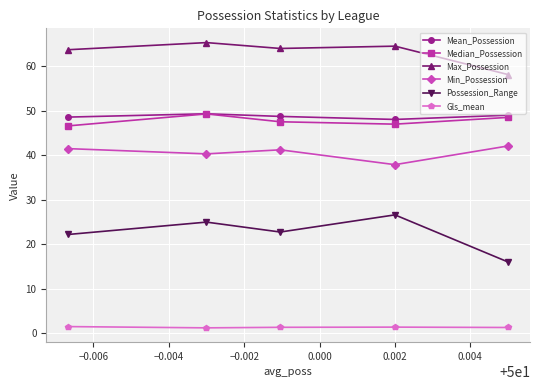

How many series are shown in this chart?

6